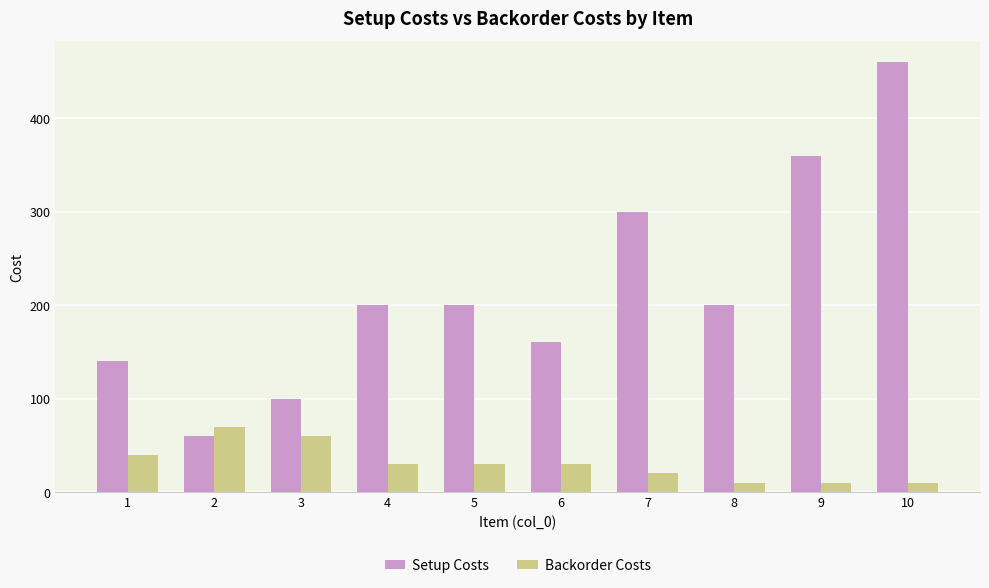

Which label corresponds to the largest value in the chart?

10